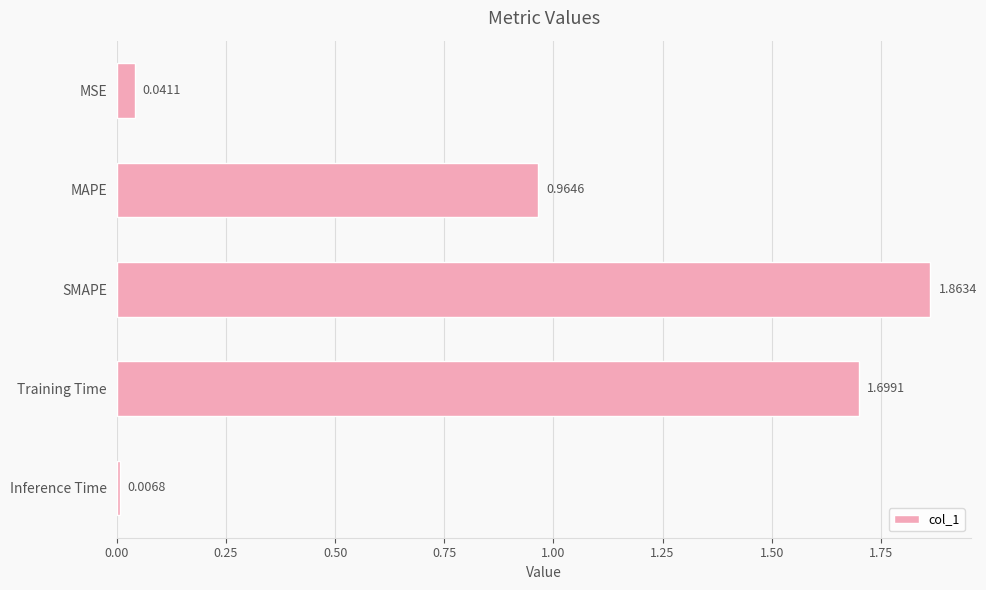

What is the sum of all values?

4.6